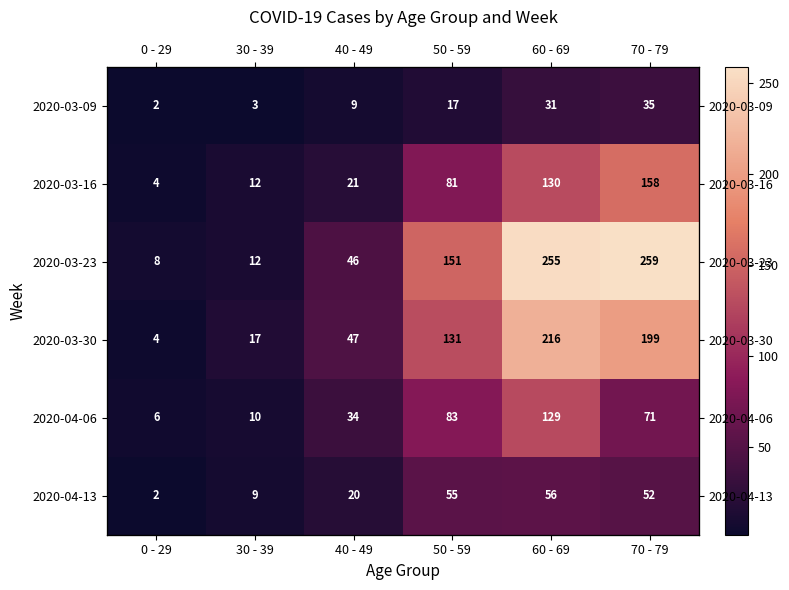

Rank the series at 0 - 29 from lowest to highest value.

2020-03-09, 2020-04-13, 2020-03-16, 2020-03-30, 2020-04-06, 2020-03-23